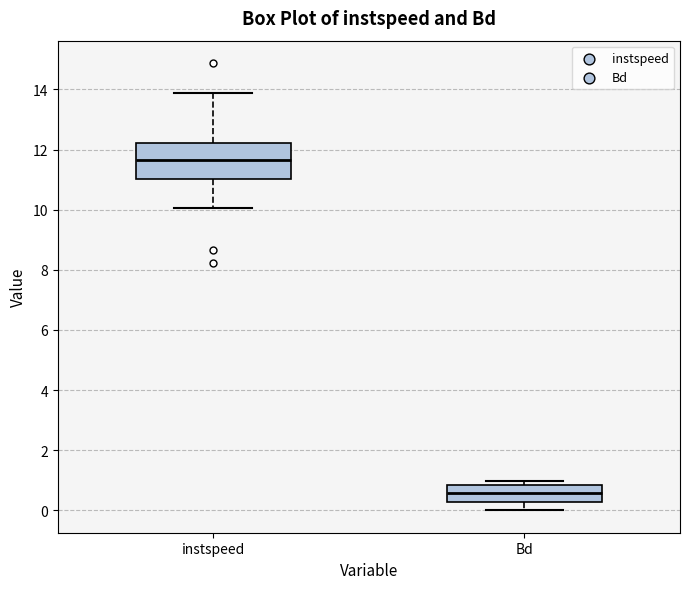

Where does the upper whisker of the box for instspeed end on the y-axis? The values are not printed on the chart, so give them approximately, as read against the axis.

13.8